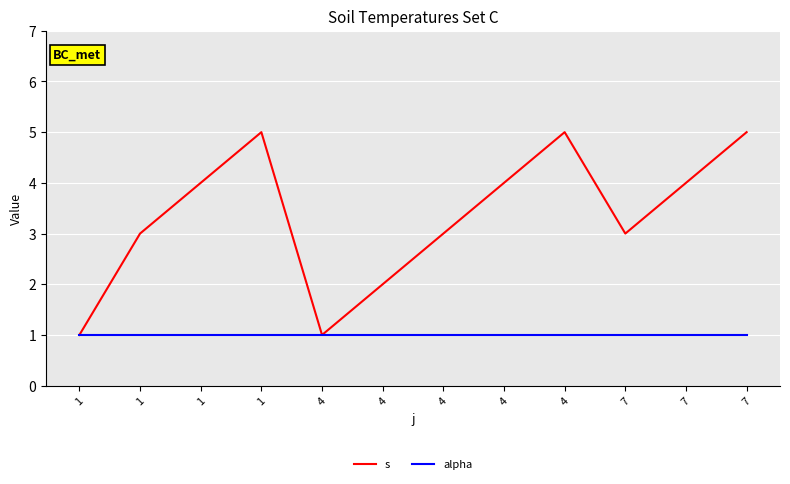

List the labels in order of alpha value, largest first.

1, 1, 1, 1, 4, 4, 4, 4, 4, 7, 7, 7